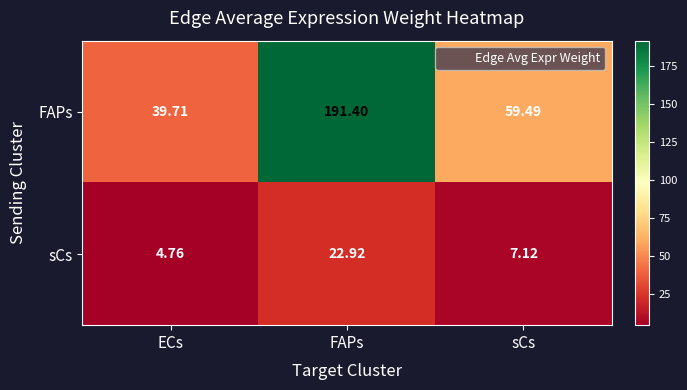

At which label does sCs reach its minimum?

ECs